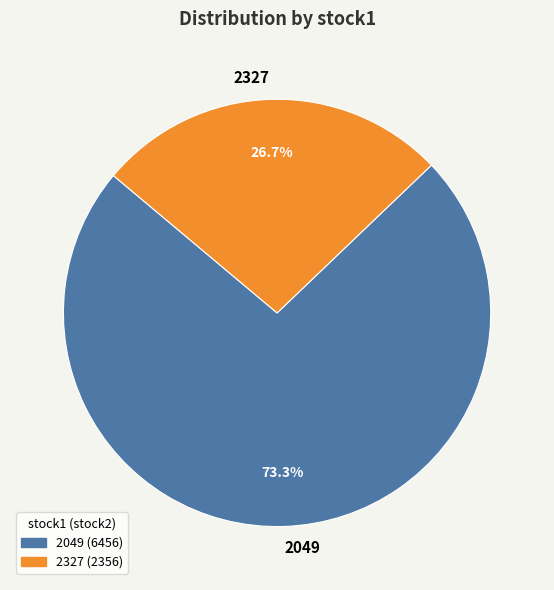

Is it true that 2049 is 73% of the pie?

True